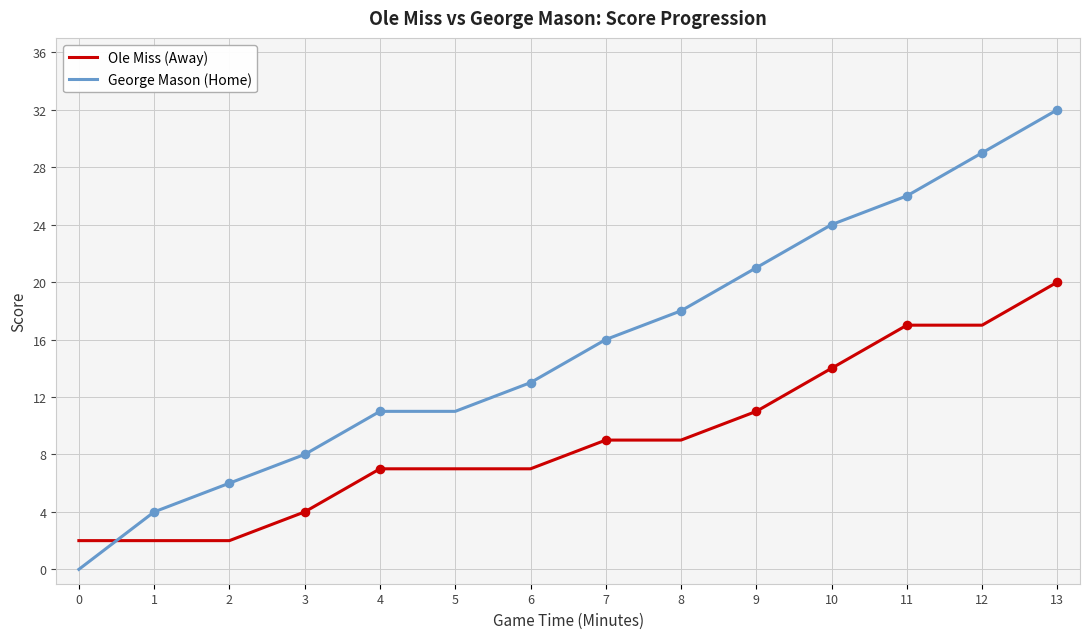

Which series has the largest total across all categories?

George Mason (Home)